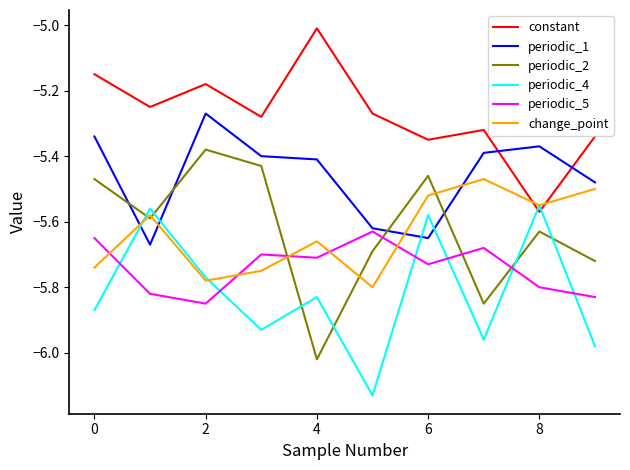

Which series has the largest total across all categories?

constant